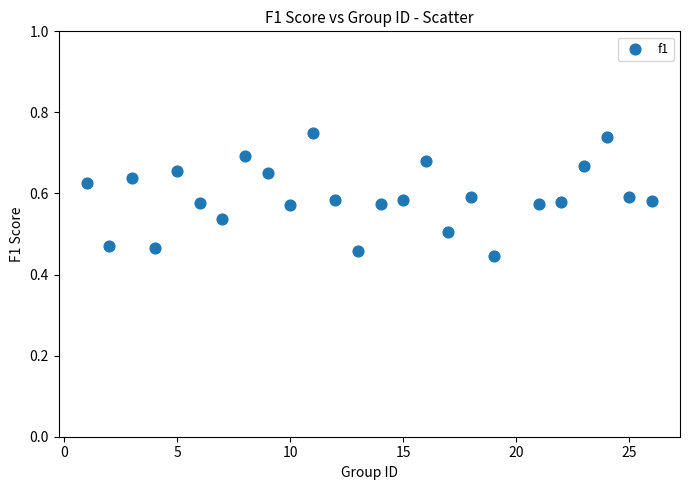

What is the range of Y values (max minus min)?

0.3